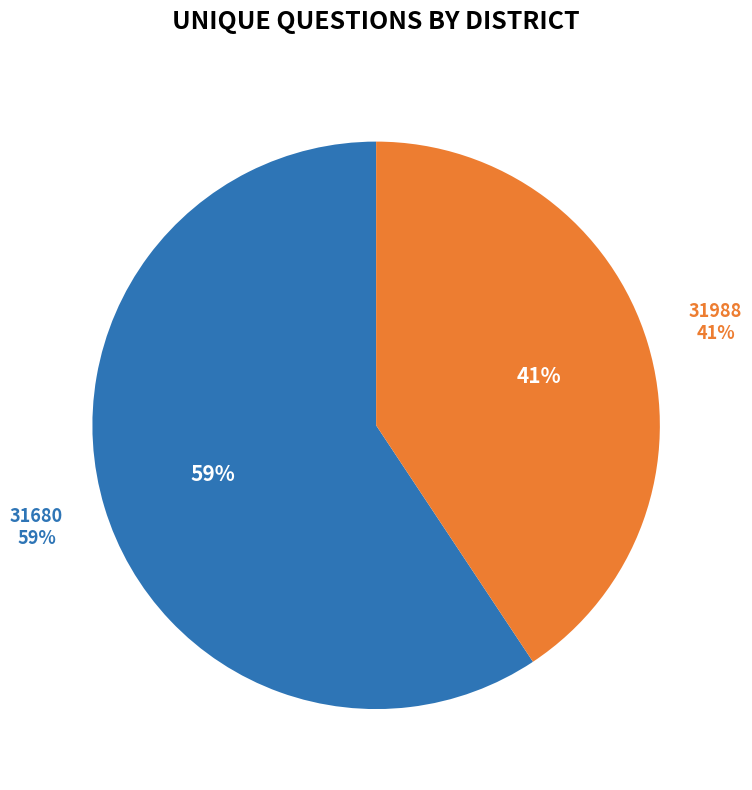

How many slices are in this pie chart?

2